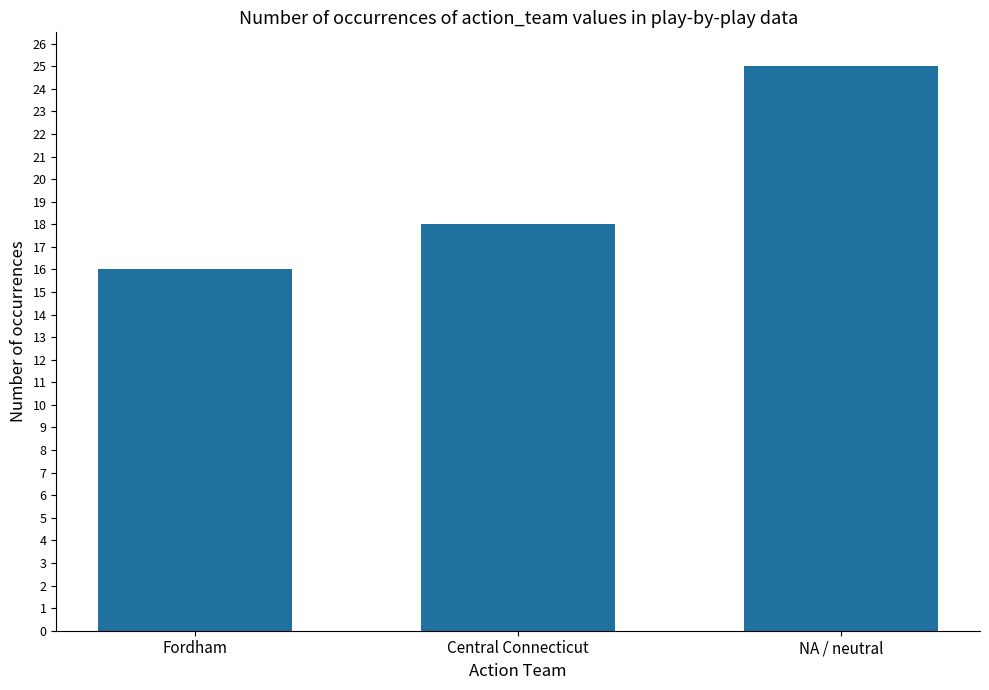

Between Central Connecticut and NA / neutral, which is larger?

NA / neutral